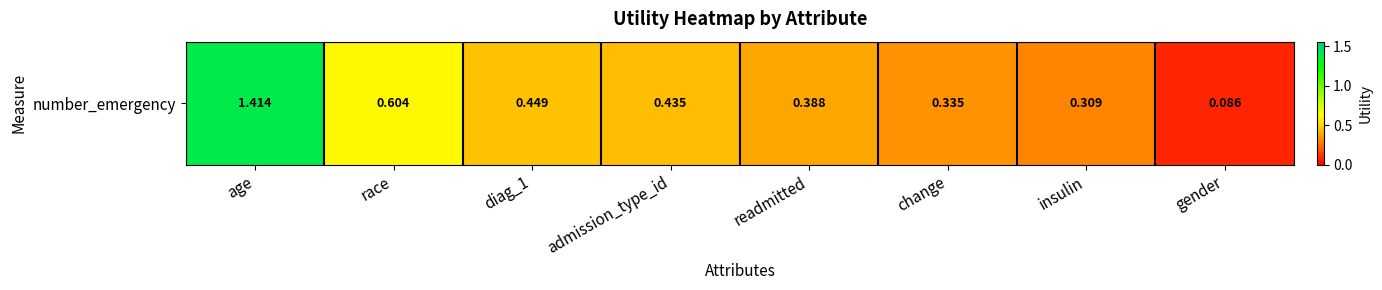

Reading left to right, transcribe all the data shown in this chart.

age=1.4	race=0.6	diag_1=0.4	admission_type_id=0.4	readmitted=0.4	change=0.3	insulin=0.3	gender=0.1